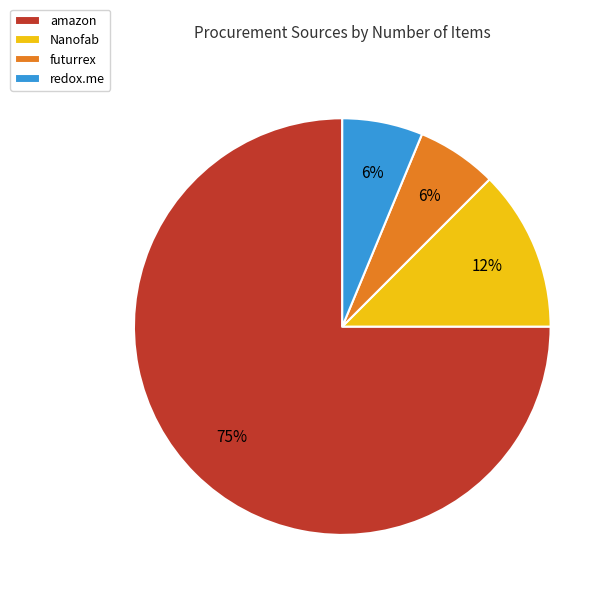

Count the number of slices in the pie.

4